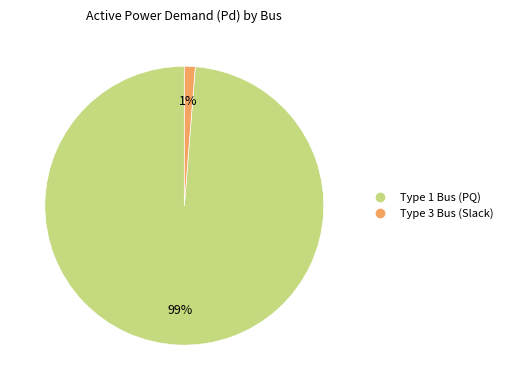

To the nearest percent, what is the average slice percentage?

50%